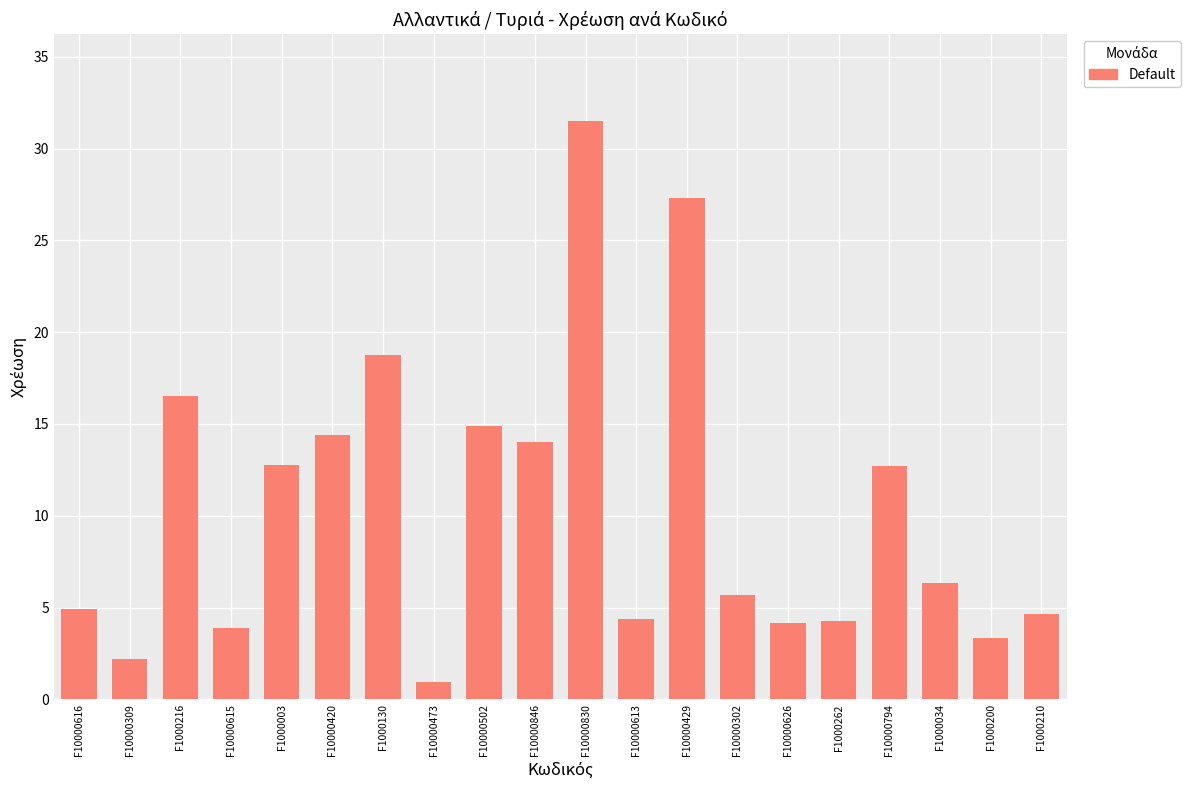

Read the value at F10000309.

2.2